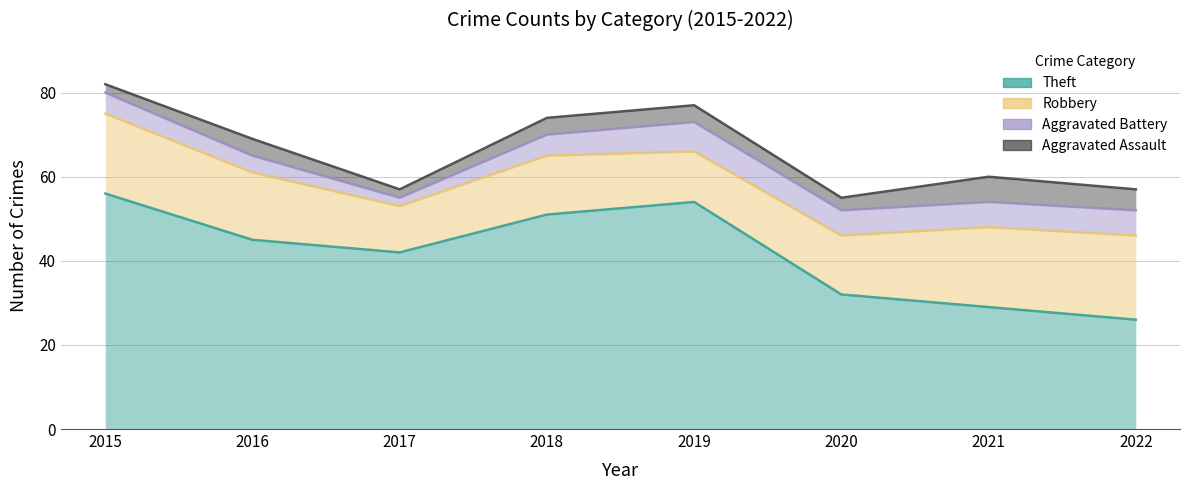

What is the difference between the maximum and minimum values in the Aggravated Battery series?

5